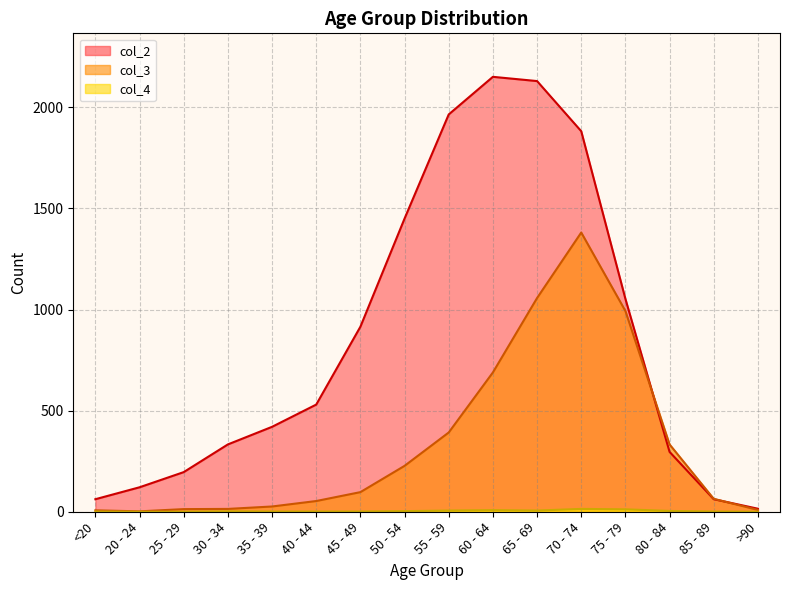

What is the difference between the maximum and second lowest values in the col_2 series?

2089